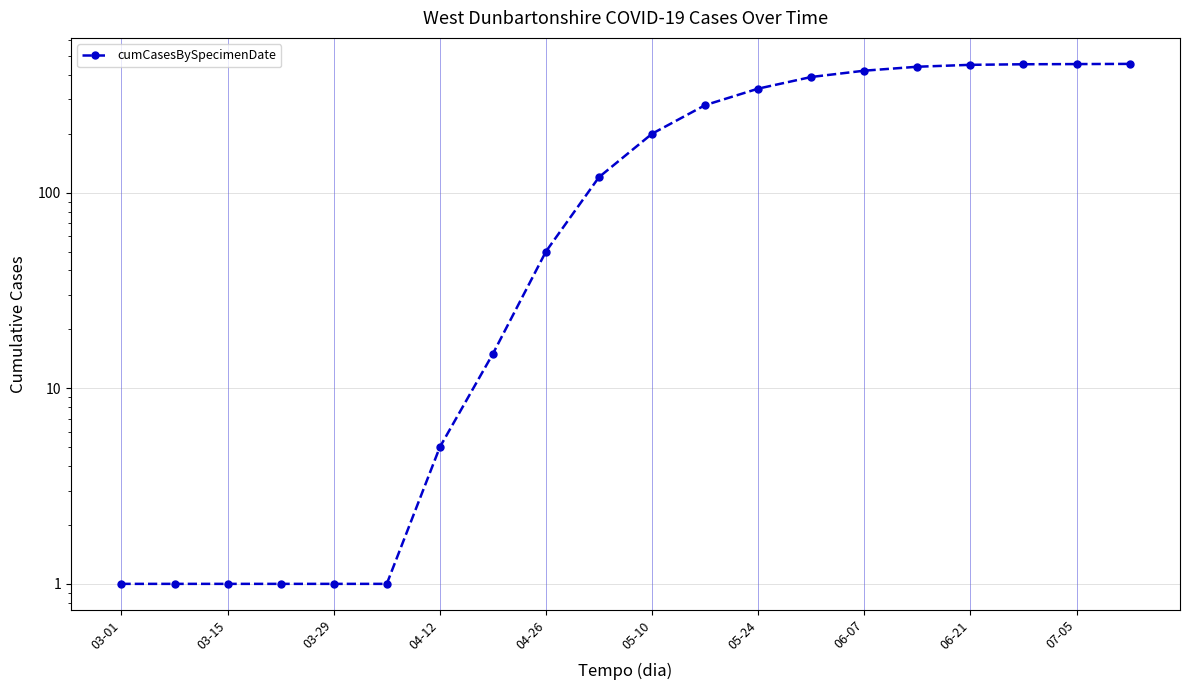

What is the smallest value displayed?

1